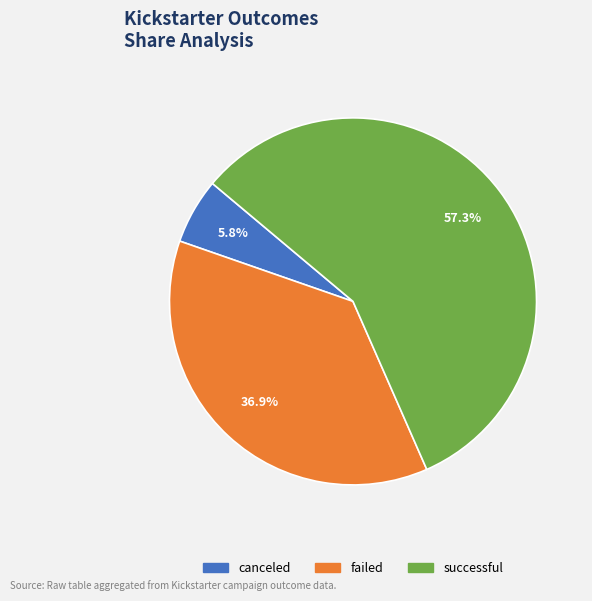

What is the smallest slice in the pie chart?

canceled